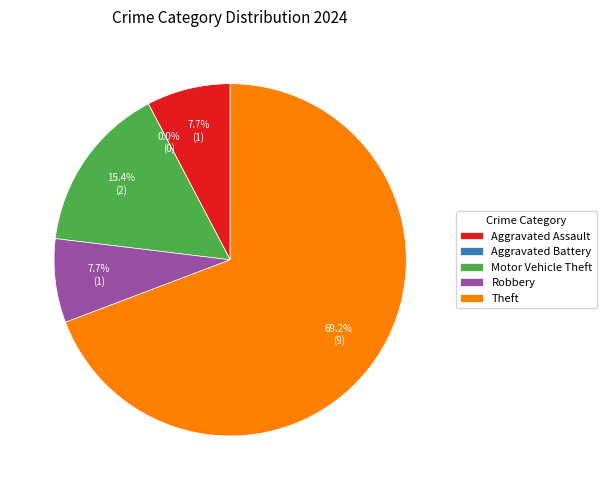

To the nearest percent, what is the combined percentage of Aggravated Assault and Theft?

77%